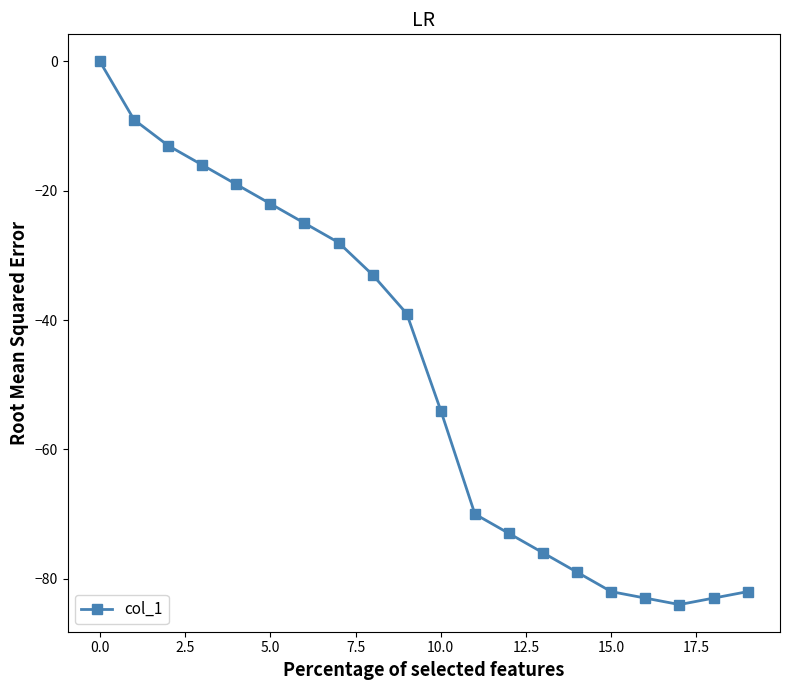

How many negative values are there?

19